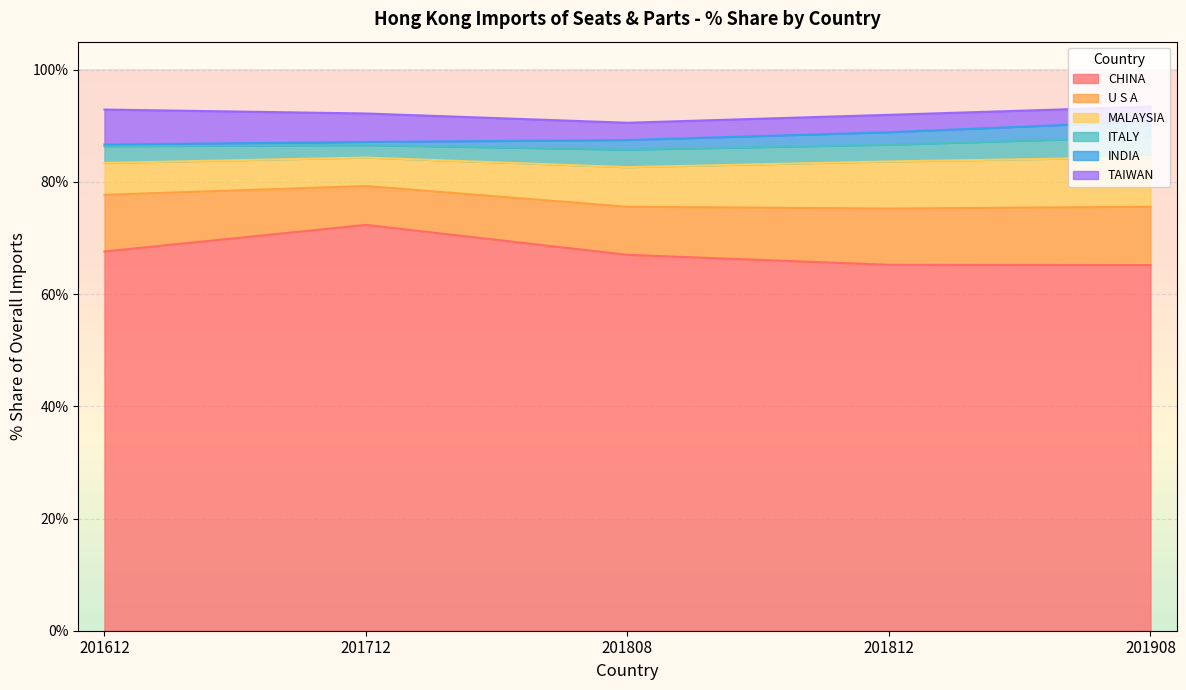

What is the lowest value of the CHINA series?

65.2